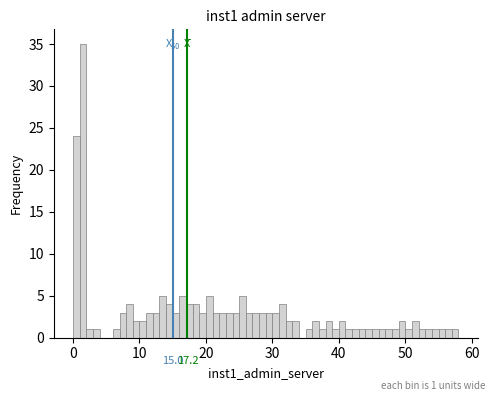

Around what value on the x-axis is the tallest bar? Give the approximate position of its centre, as read against the axis.

2